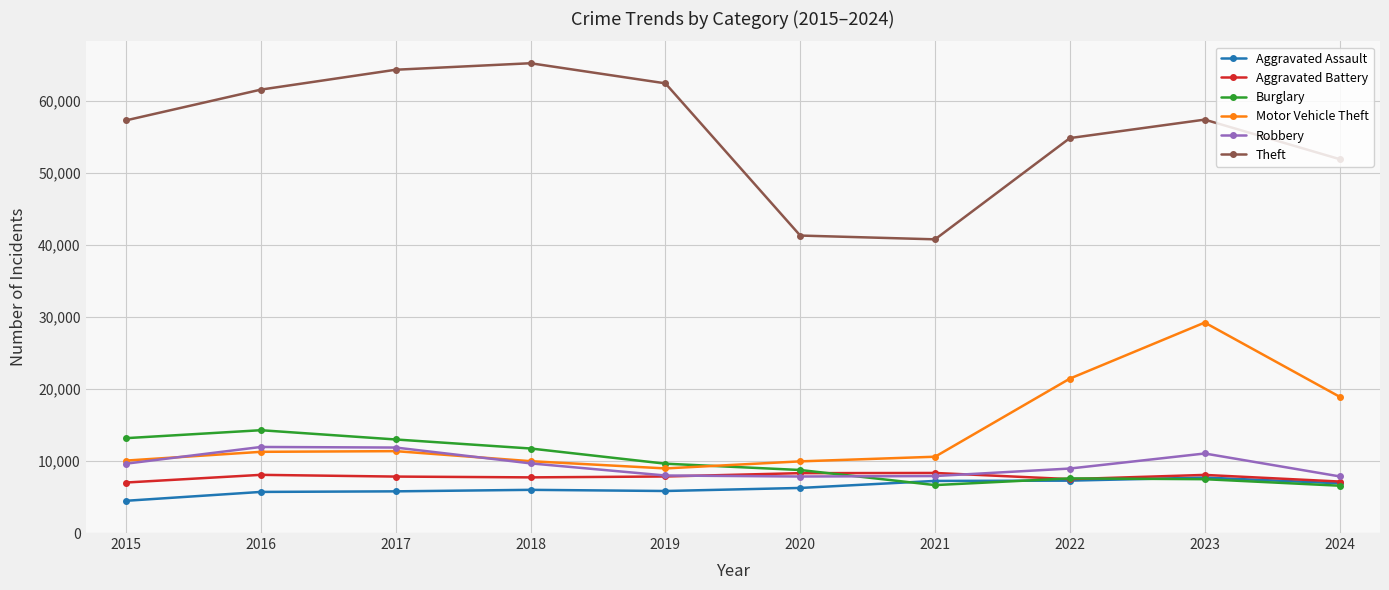

How many data points in Motor Vehicle Theft are less than 11285?

5